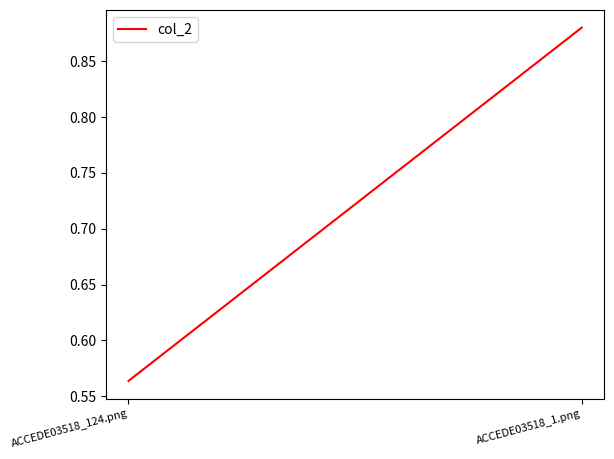

What is the approximate value at ACCEDE03518_124.png?

0.6